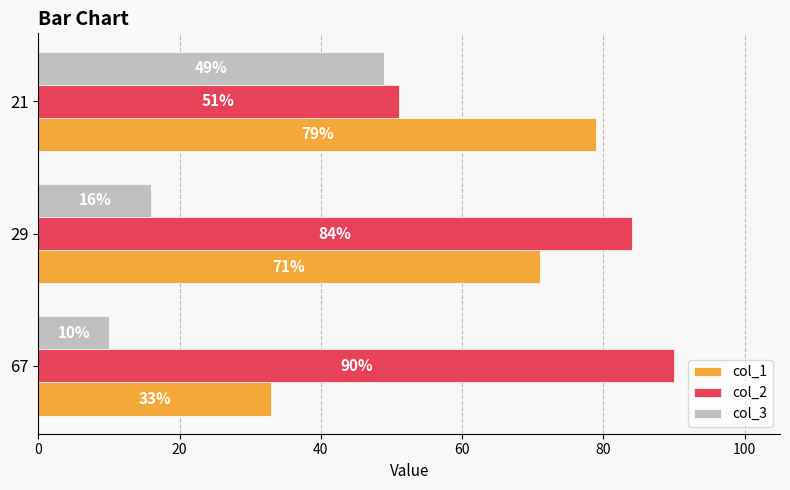

List the series in order of their overall mean, highest first.

col_2, col_1, col_3